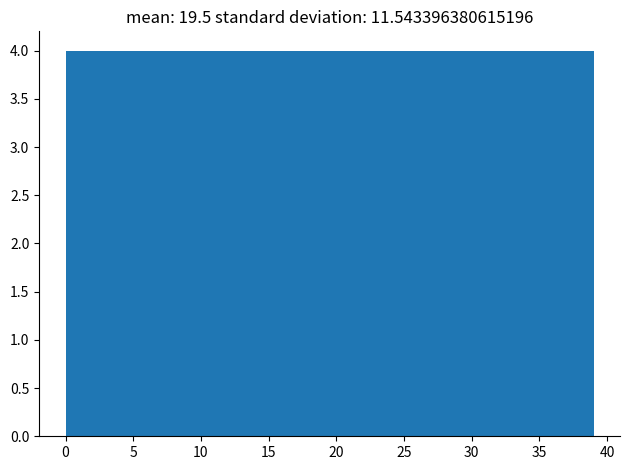

Reading left to right, list every bar in this chart as the range it spans on the x-axis followed by its height. Neither the bar edges nor the heights are printed on the chart, so give them approximately, as read against the axes.

0.0 to 3.9: 4
3.9 to 7.8: 4
7.8 to 11.7: 4
11.7 to 15.6: 4
15.6 to 19.5: 4
19.5 to 23.4: 4
23.4 to 27.3: 4
27.3 to 31.2: 4
31.2 to 35.1: 4
35.1 to 39.0: 4